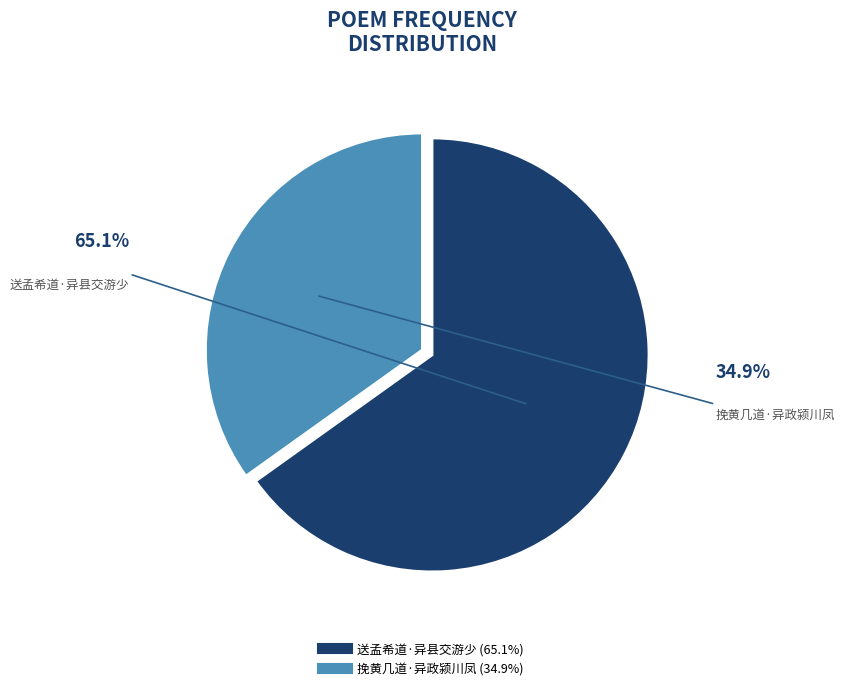

The 挽黄几道·异政颍川凤 slice represents 42% of the pie. True or false?

False